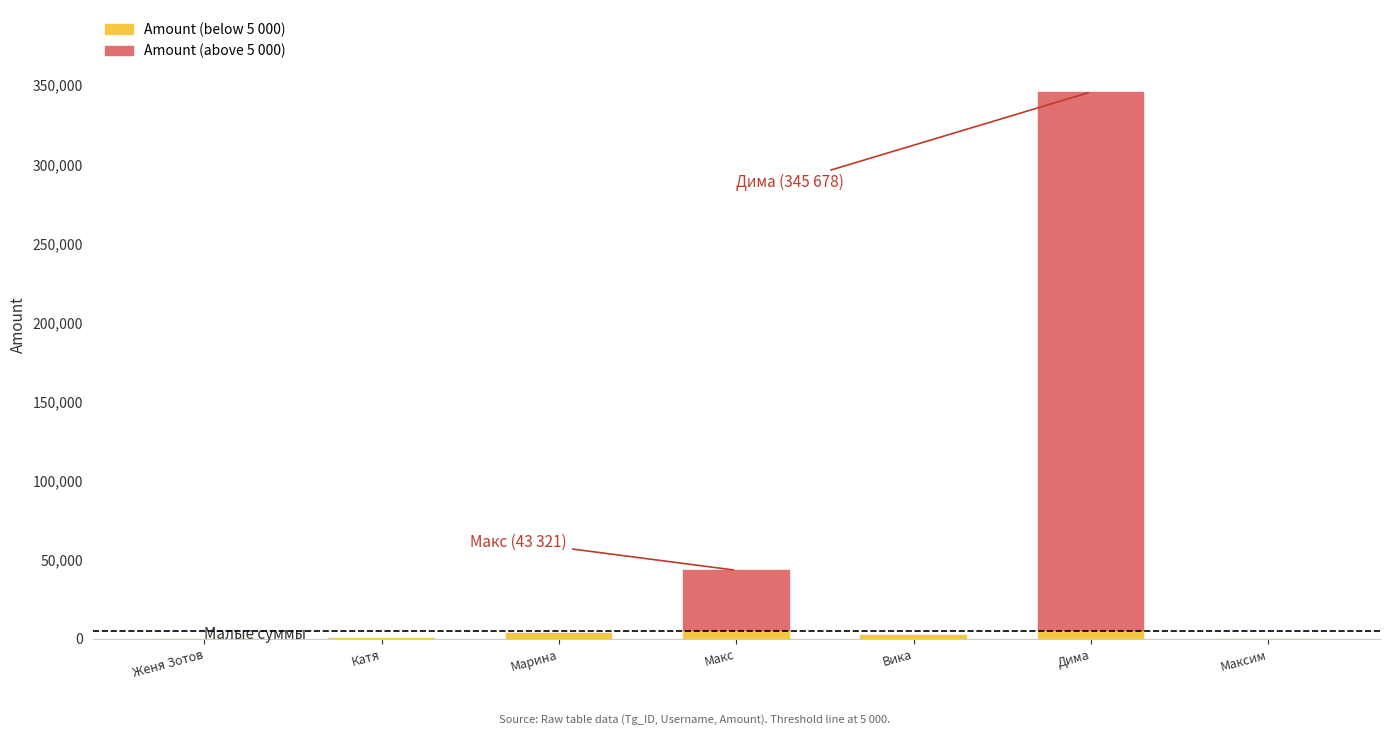

Which label corresponds to the largest value in the chart?

Дима